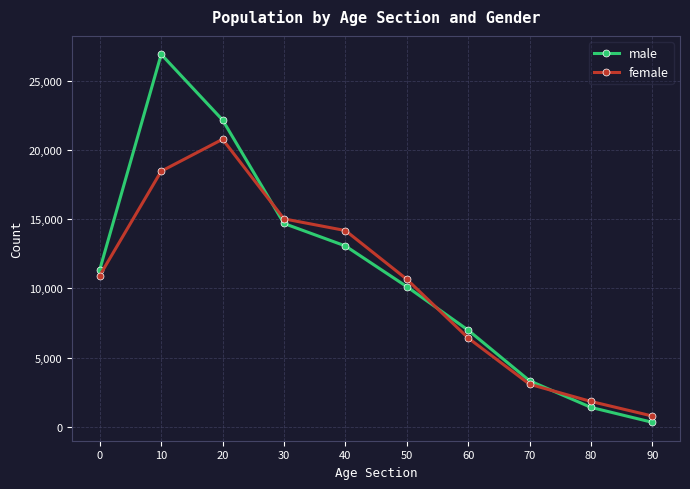

Is it true that male equals 26923 at 10?

True